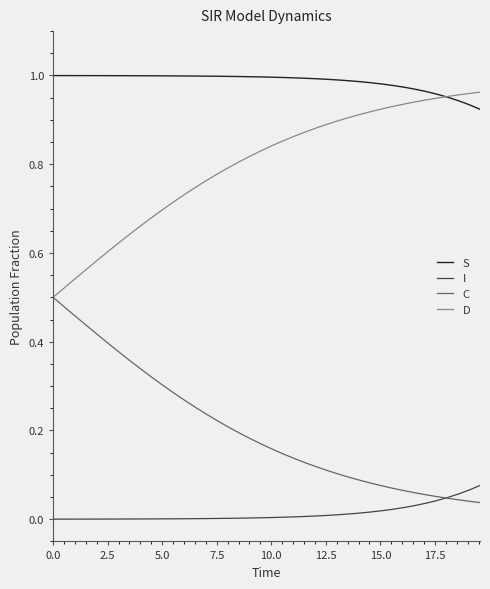

List the series in order of their overall mean, lowest first.

I, C, D, S